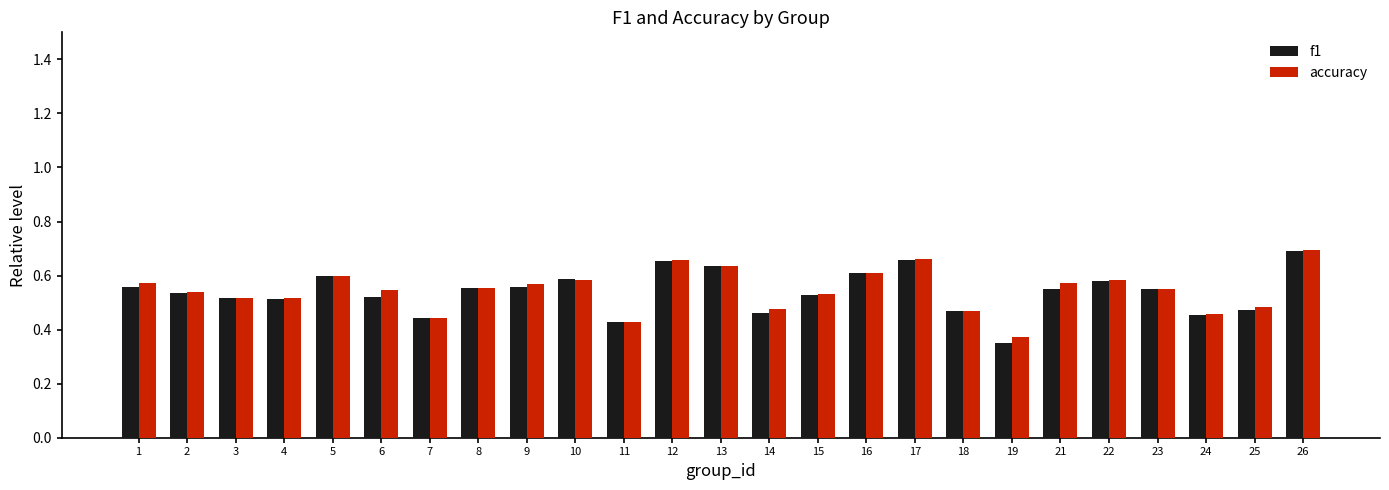

Is the value of f1 at 5 greater than the value of accuracy at 22?

Yes